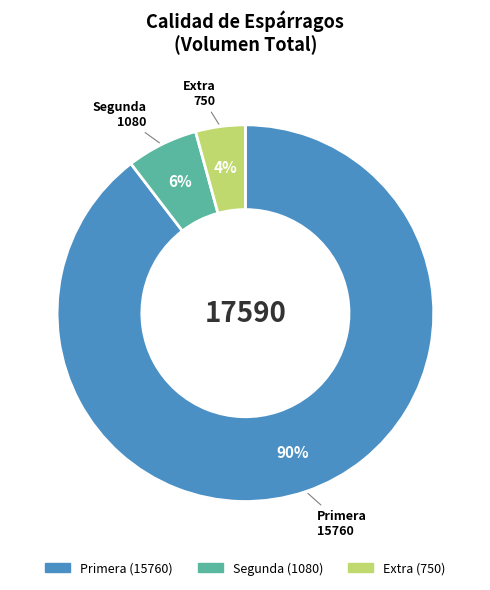

Do Extra and Primera together represent more than half of the pie?

Yes